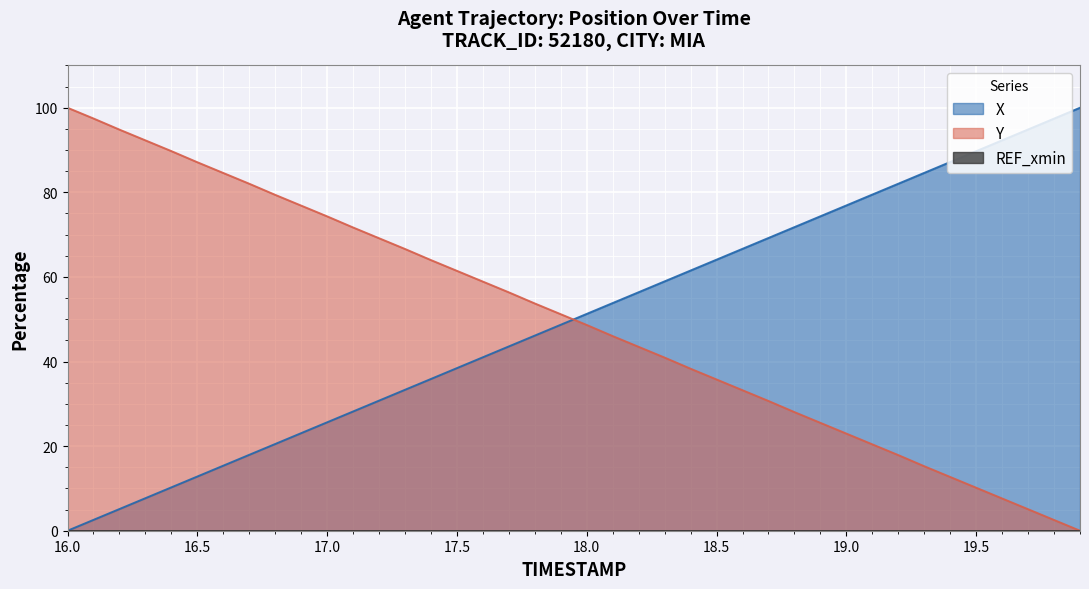

What is the highest value of the X series?

100.0